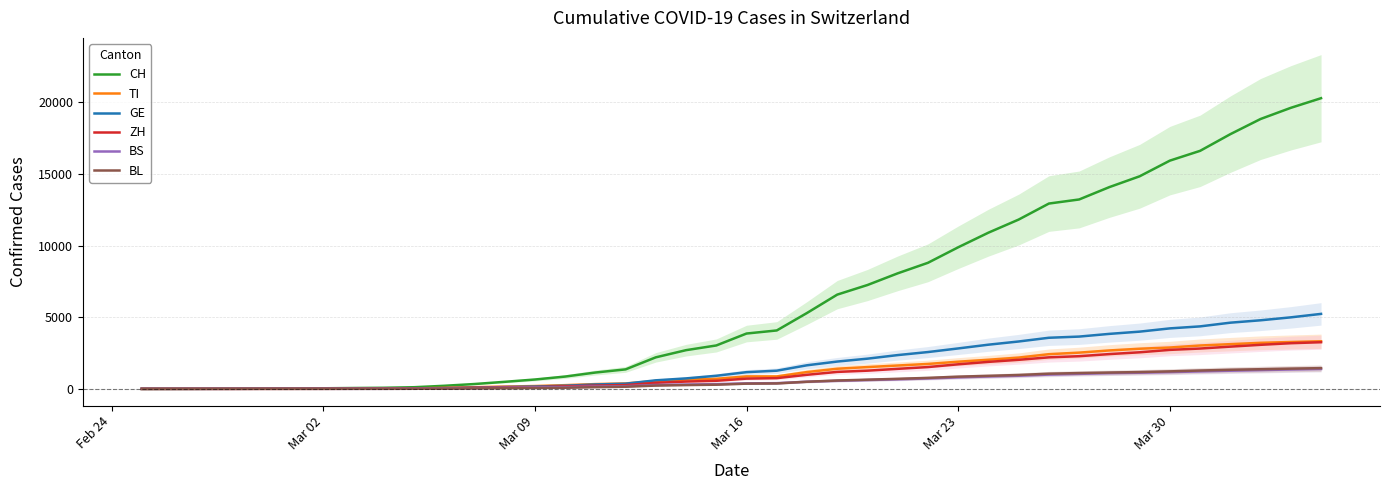

True or false: ZH and CH cross at least once.

False